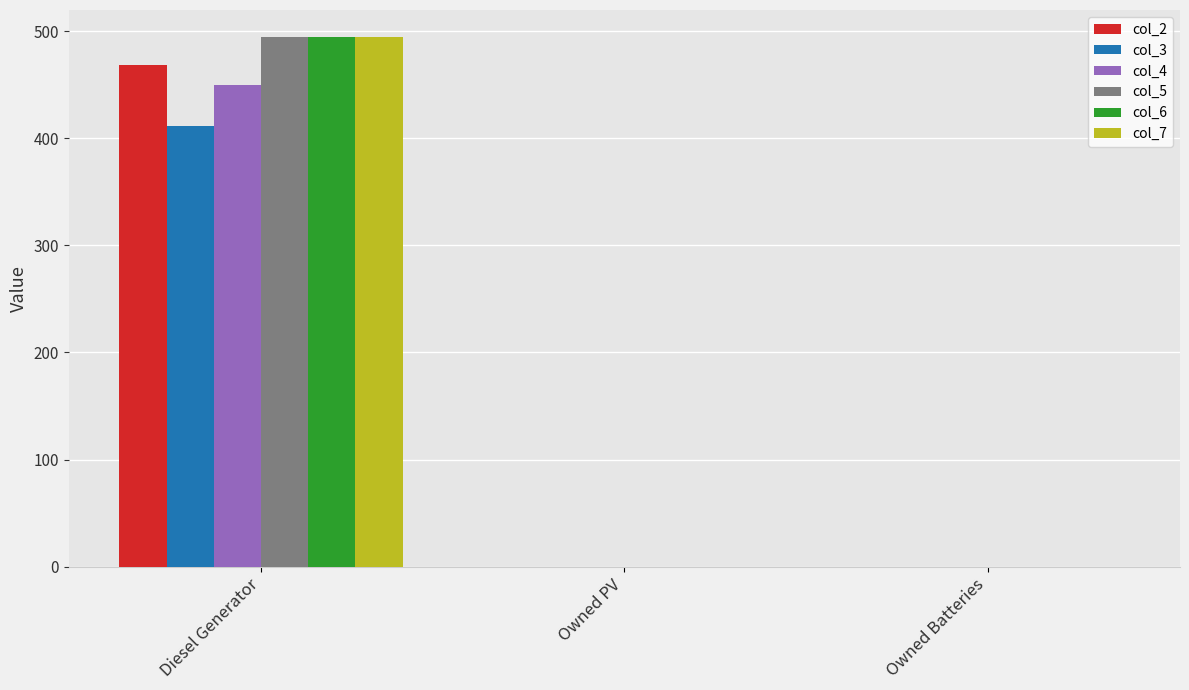

At which category is the sum across all series the highest?

Diesel Generator